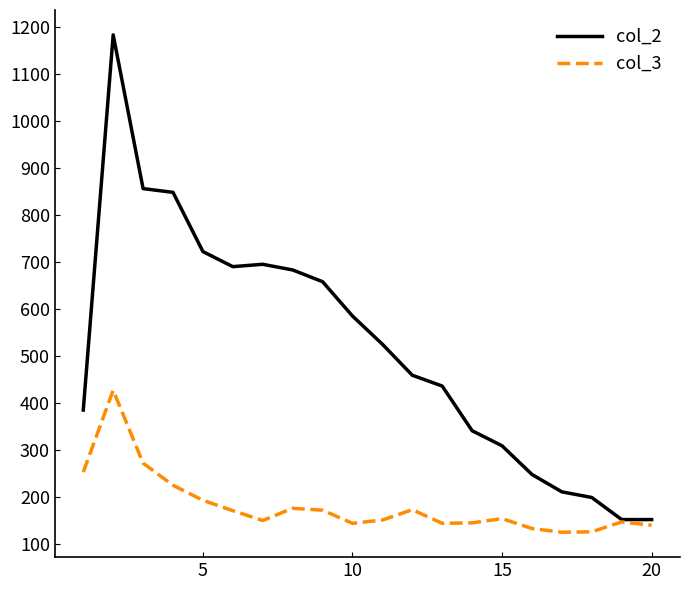

What is the smallest value displayed?

126